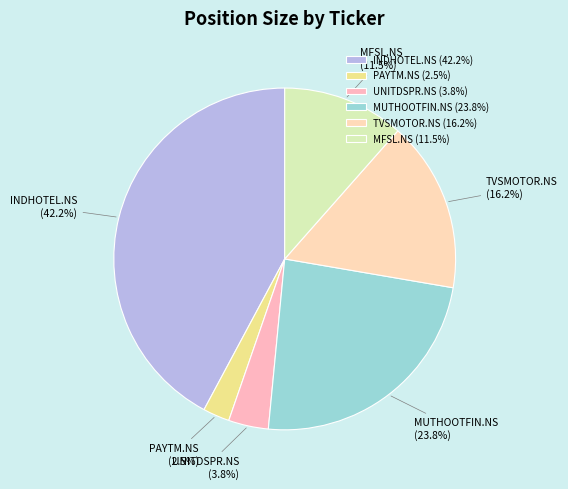

The MUTHOOTFIN.NS slice represents 16% of the pie. True or false?

False